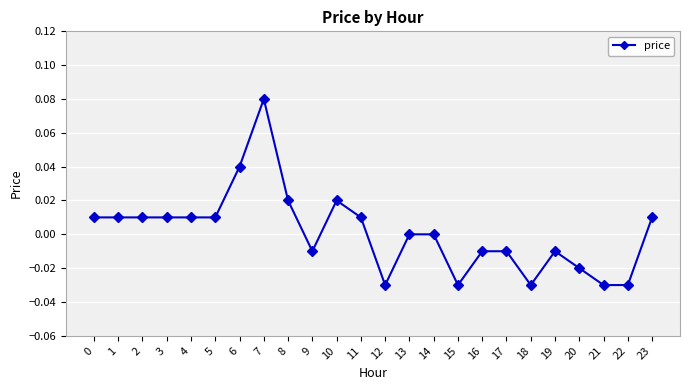

Count the number of data series in this chart.

1